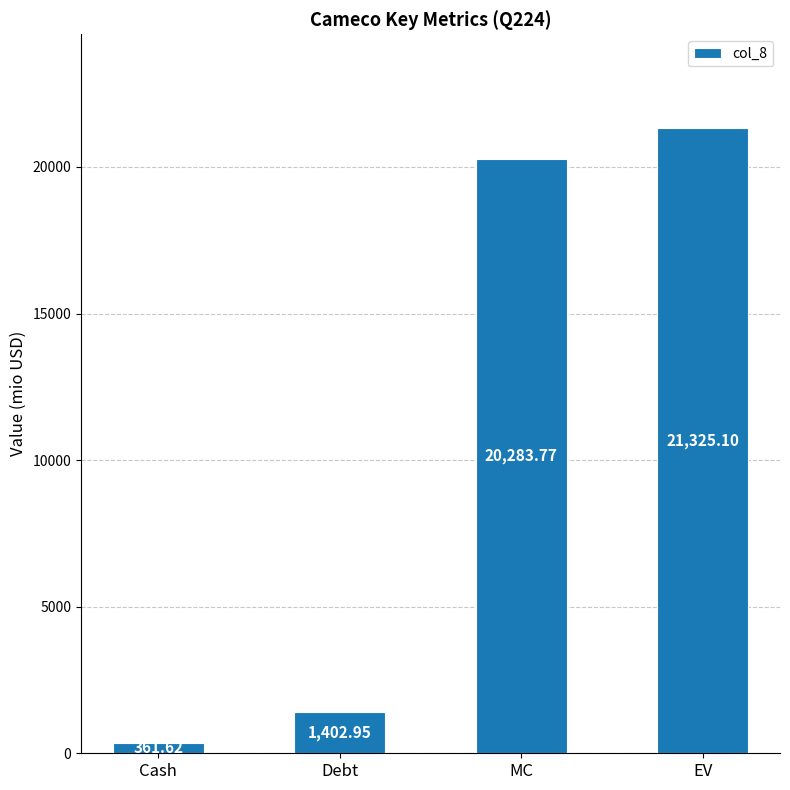

Reading right to left, list all the values displayed in this chart.

EV=21325.1	MC=20283.8	Debt=1403.0	Cash=361.6